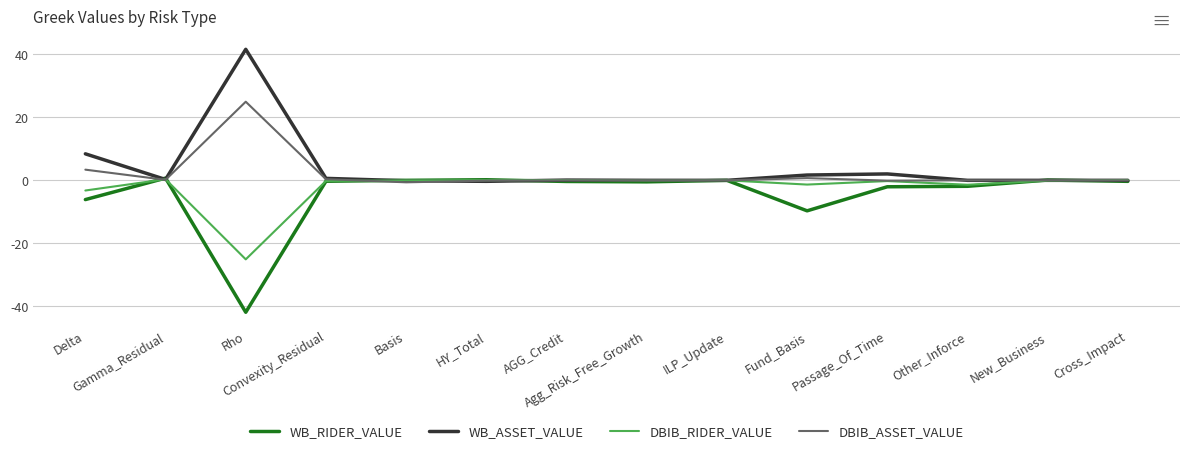

What is the minimum value shown in the chart?

-41.9